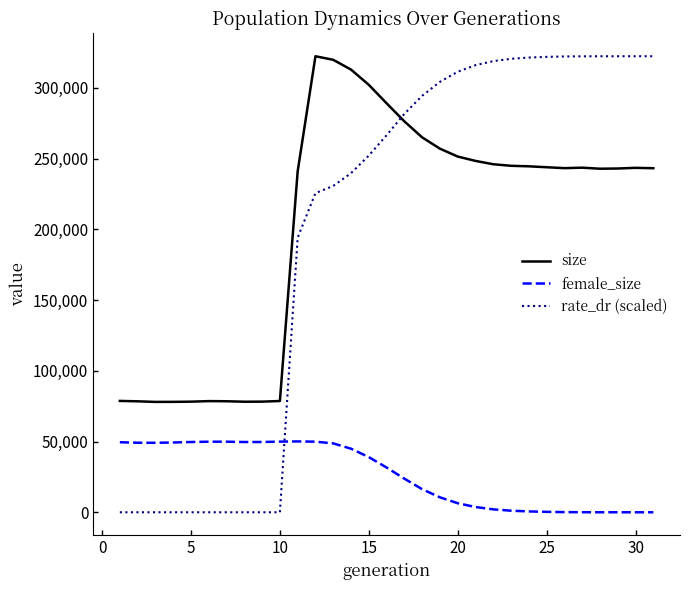

What is the difference between the maximum and second lowest values in the rate_dr (scaled) series?

322306.0